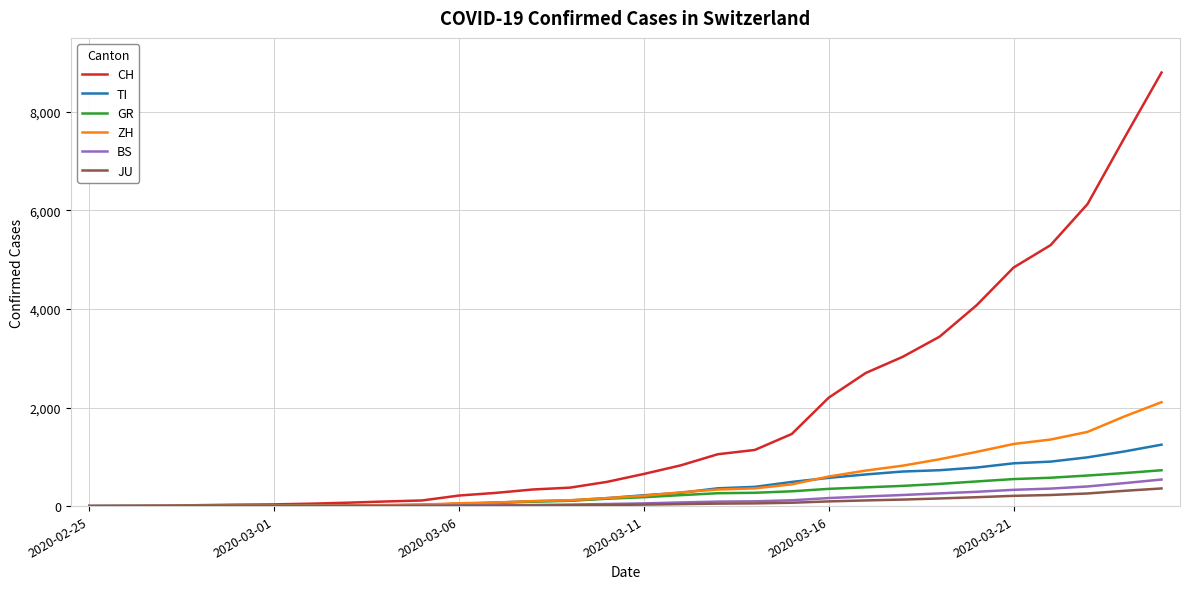

What is the maximum value shown in the chart?

8795